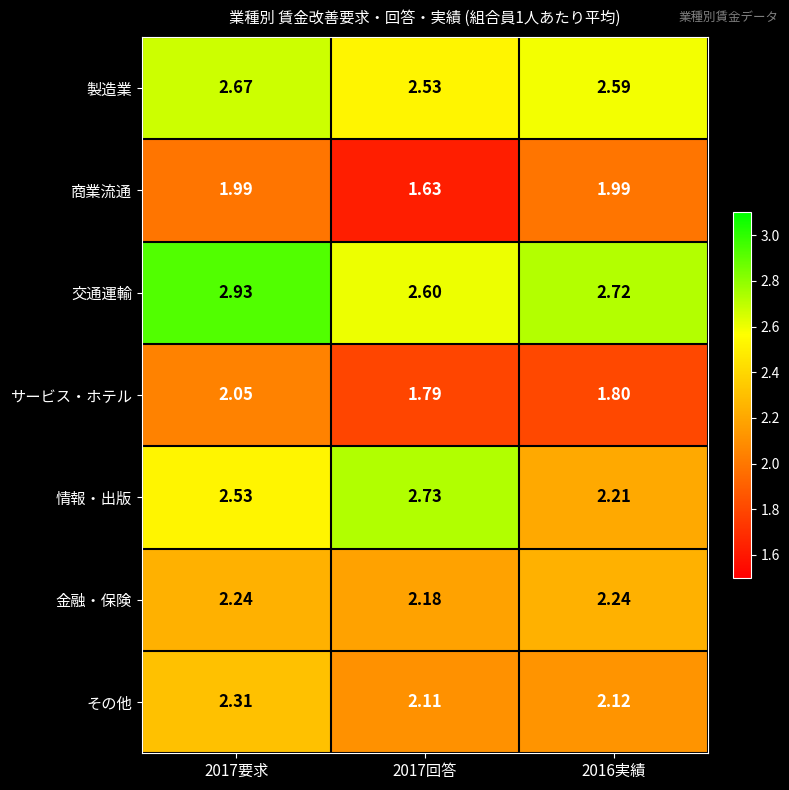

Which series has the largest total across all categories?

交通運輸